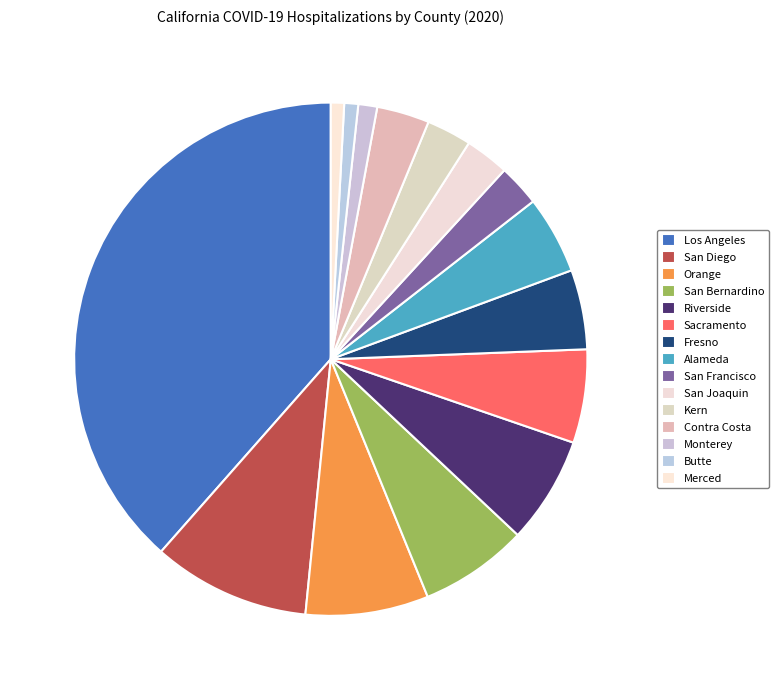

Combined, what portion of the pie is Sacramento and Contra Costa?

9.2%